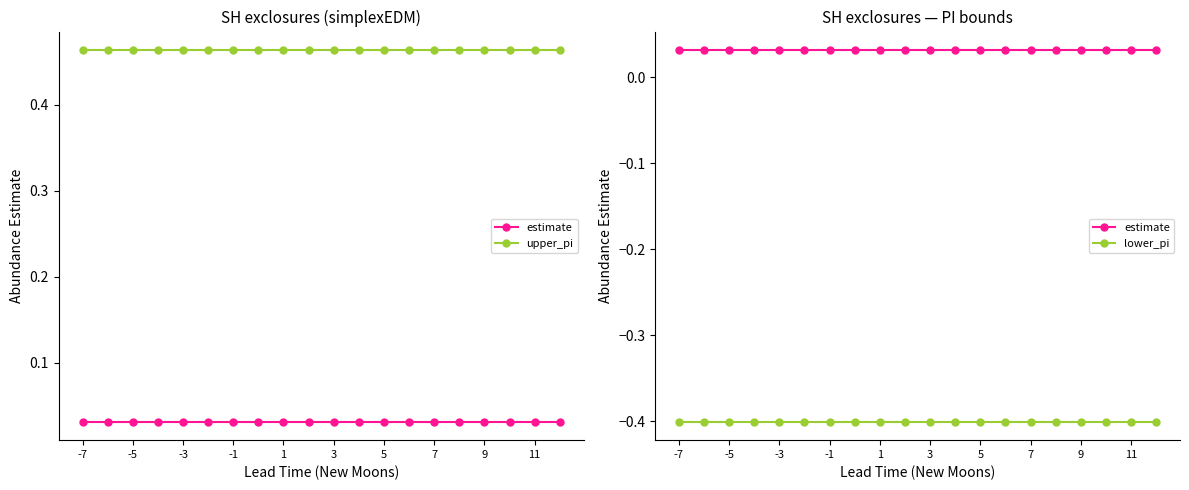

What are all the series names shown in the legend?

estimate, upper_pi, lower_pi